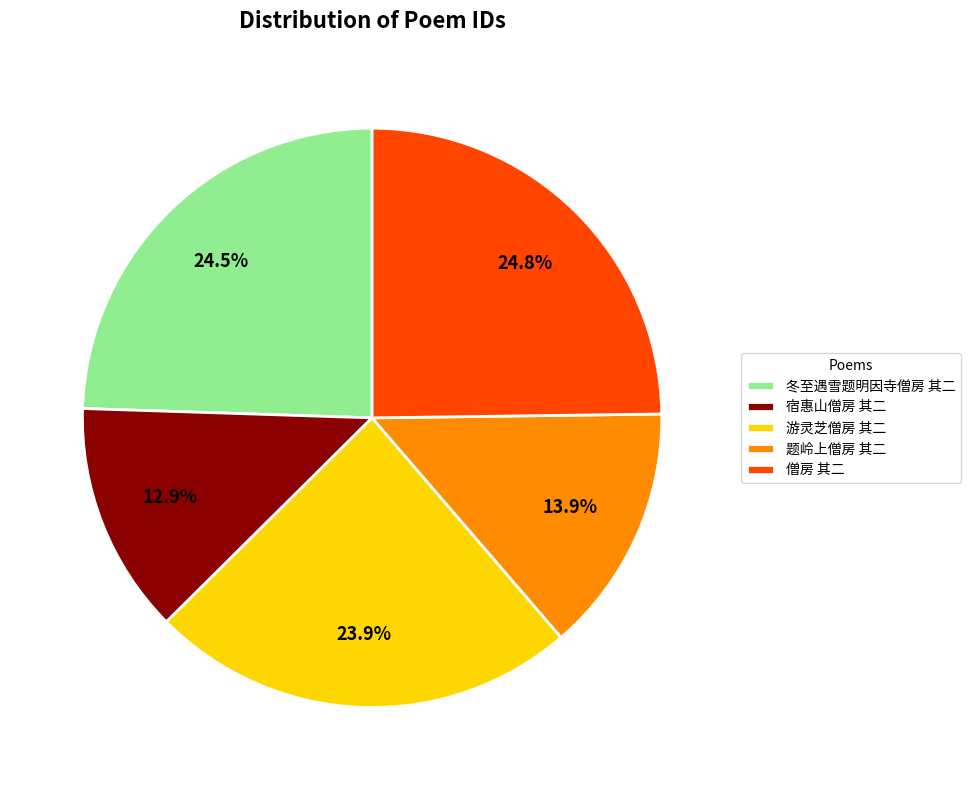

What is the smallest slice in the pie chart?

宿惠山僧房 其二